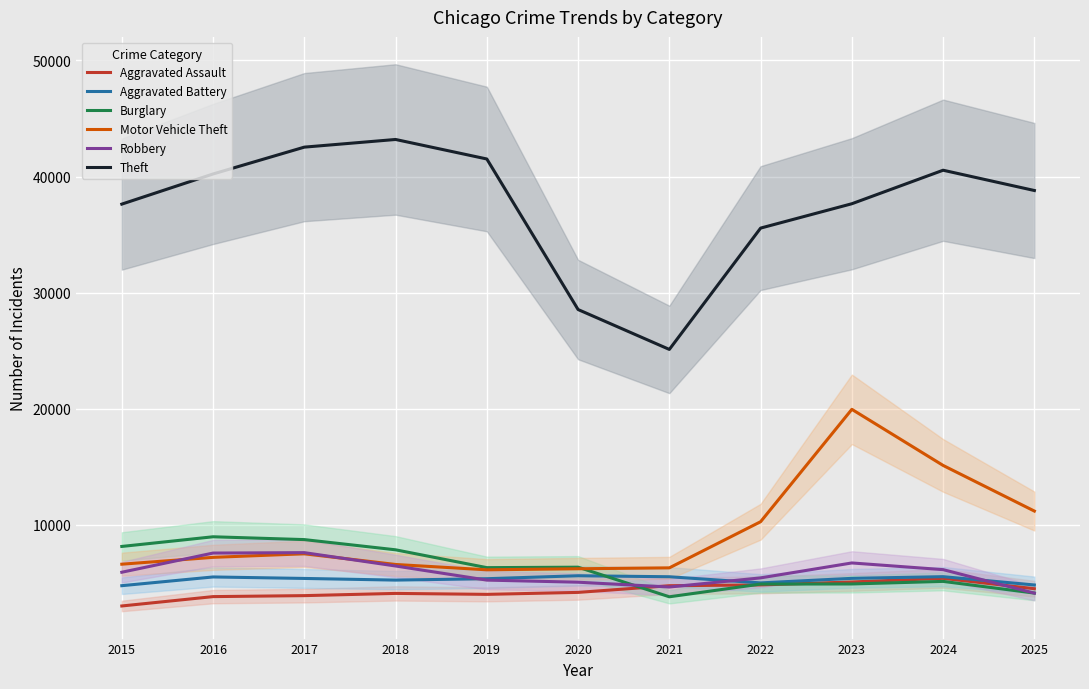

Reading left to right, extract all data points from this chart.

Aggravated Assault: 3018	3824	3909	4100	4018	4187	4762	4831	5085	5397	4505
Aggravated Battery: 4765	5517	5389	5246	5366	5621	5535	5005	5397	5542	4827
Burglary: 8144	8977	8734	7855	6319	6358	3809	4903	4913	5135	4129
Motor Vehicle Theft: 6616	7205	7512	6592	6133	6222	6300	10273	19951	15120	11191
Robbery: 5923	7574	7611	6461	5246	5065	4651	5437	6723	6147	4123
Theft: 37622	40218	42529	43189	41509	28544	25110	35557	37655	40541	38794